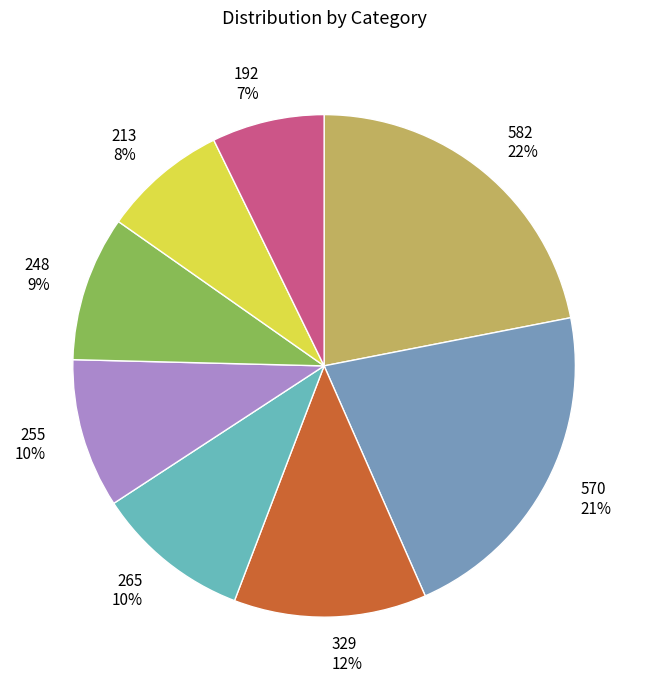

Is it true that 192 is 7% of the pie?

True